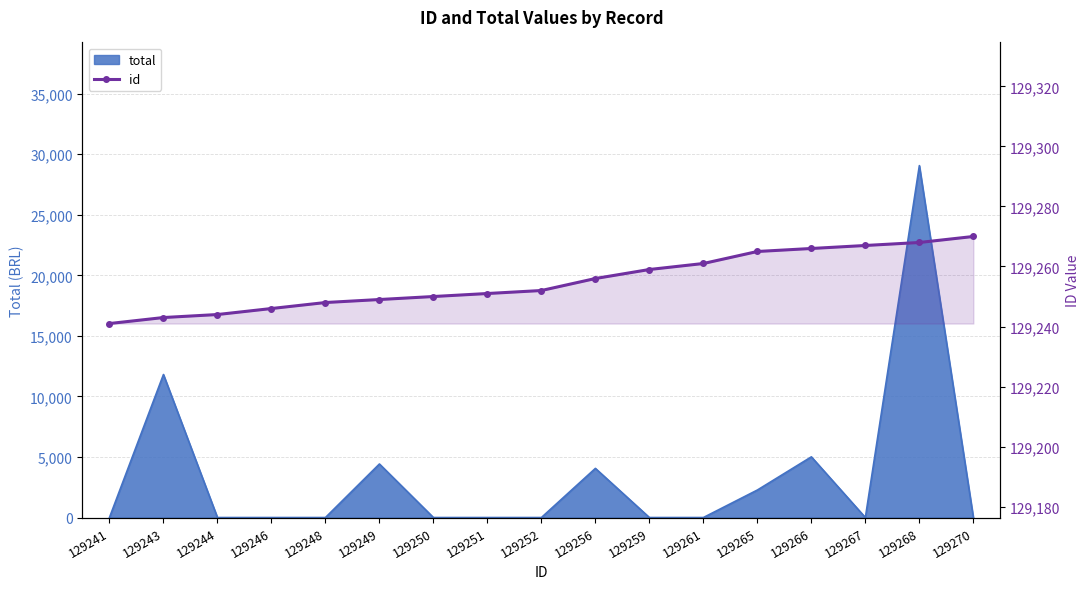

At which category does the chart reach its peak across all series?

129270